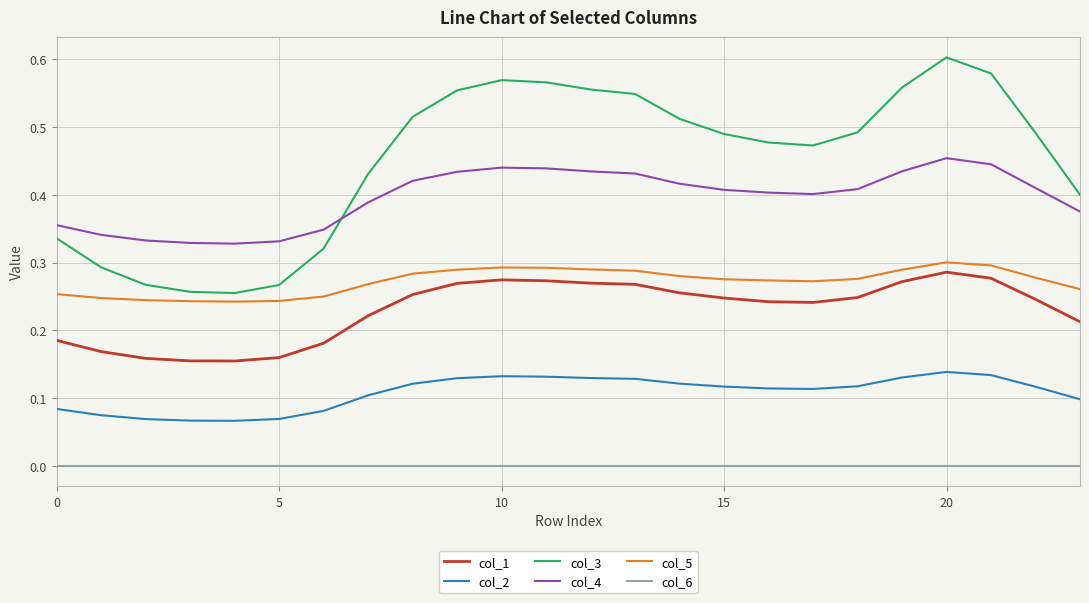

Which series has the largest total across all categories?

col_3